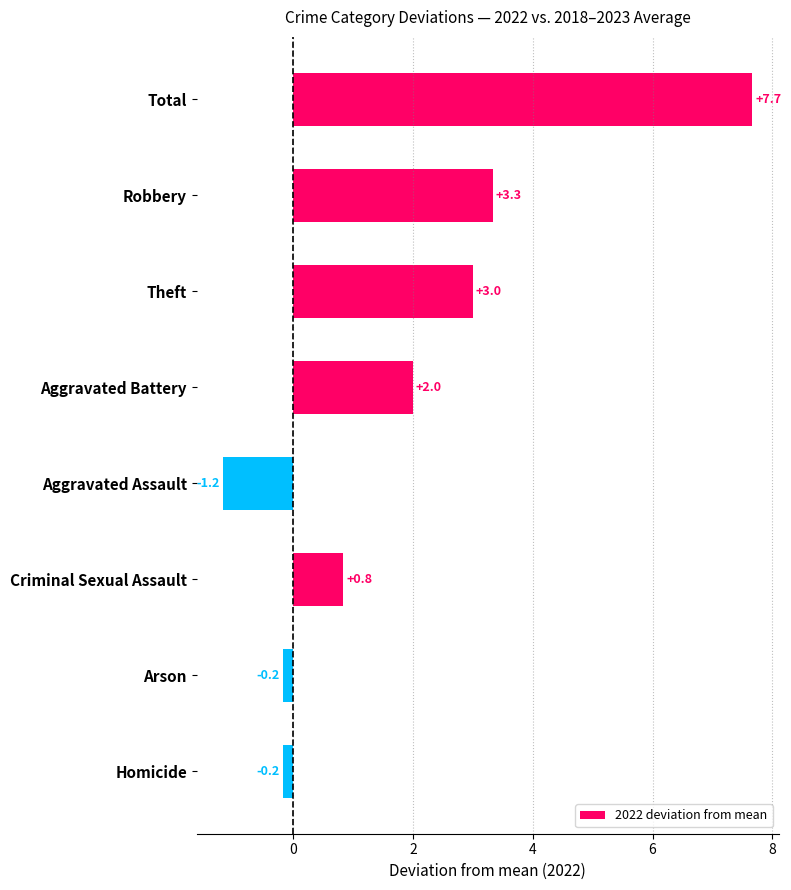

Which category has the highest value across all series?

Total